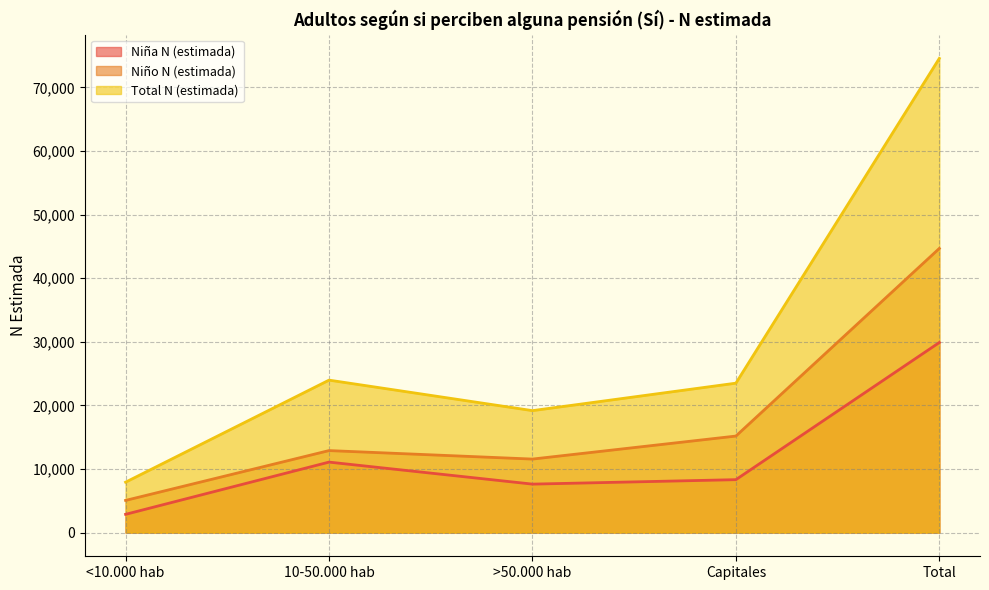

How many data points in Niño N (estimada) are less than 12891?

2